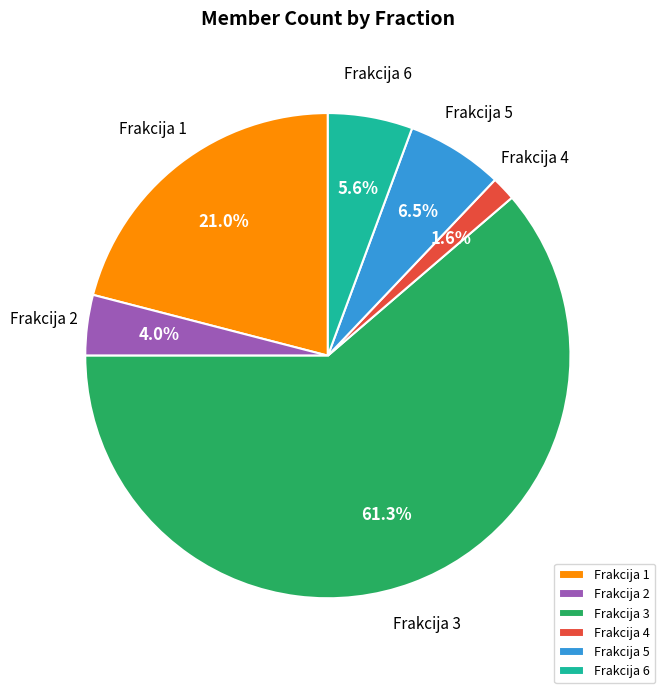

Is there a majority slice in this chart?

Yes